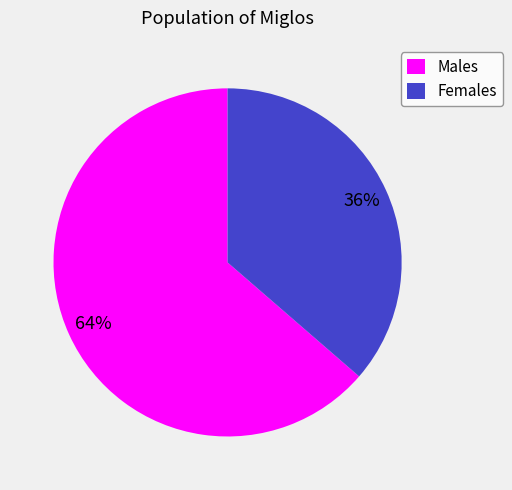

Does any single category account for the majority?

Yes